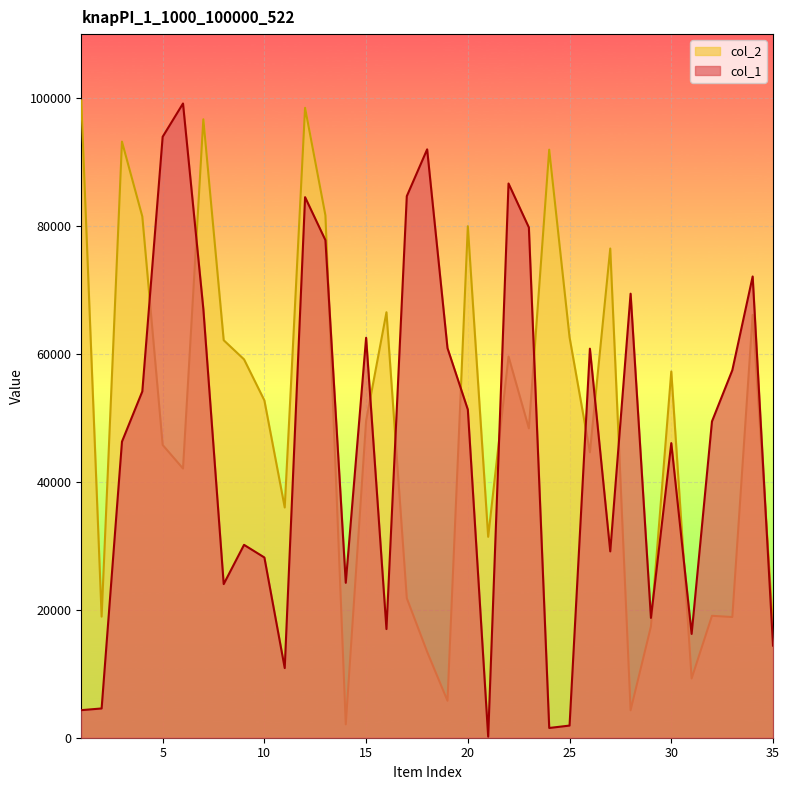

Read the col_2 value at 6.

42080